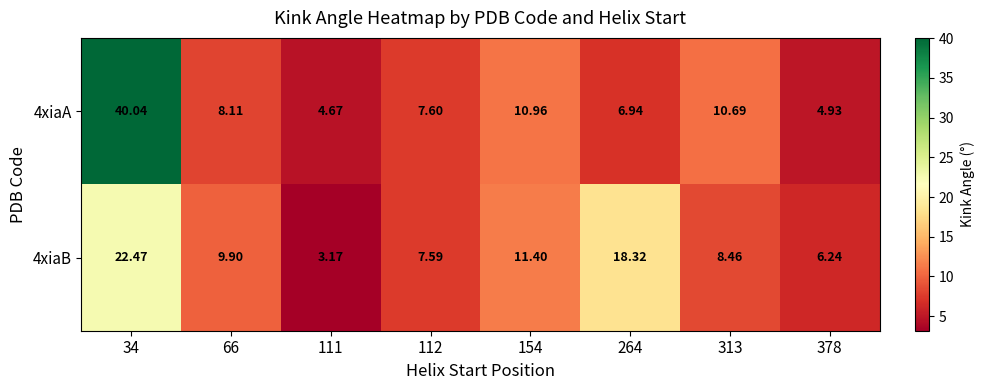

Is the value of 4xiaA at 34 greater than the value of 4xiaB at 154?

Yes